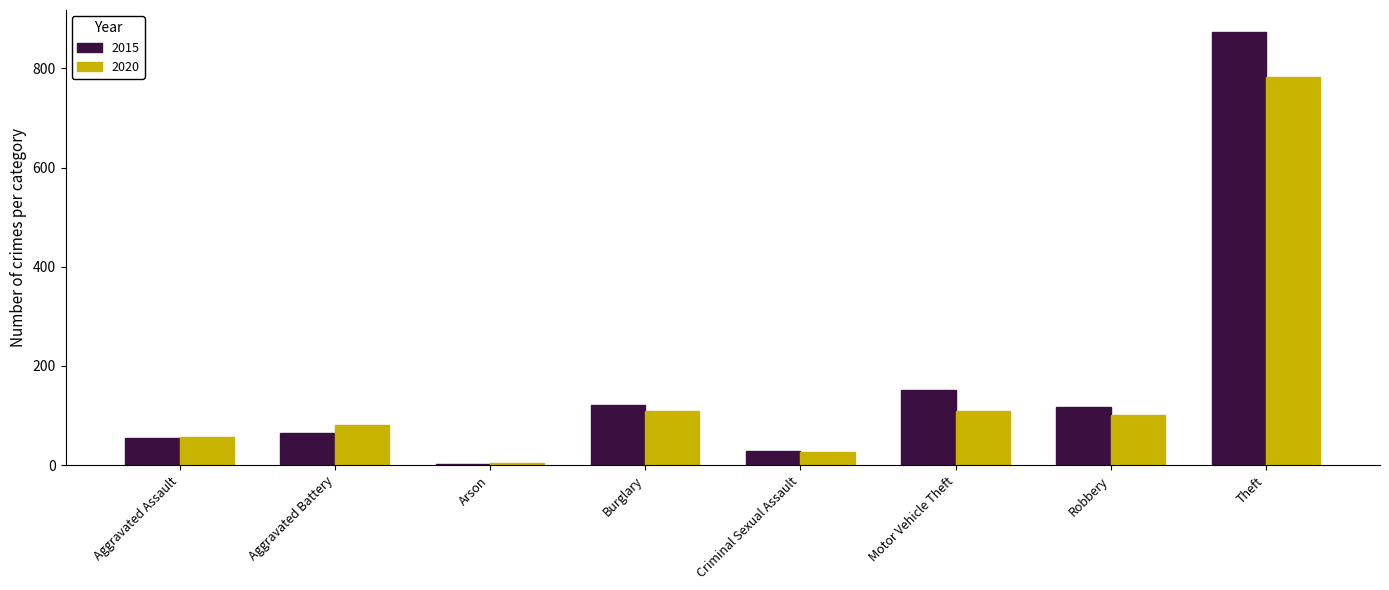

What is the sum of the 2020 values at Robbery and Burglary?

212